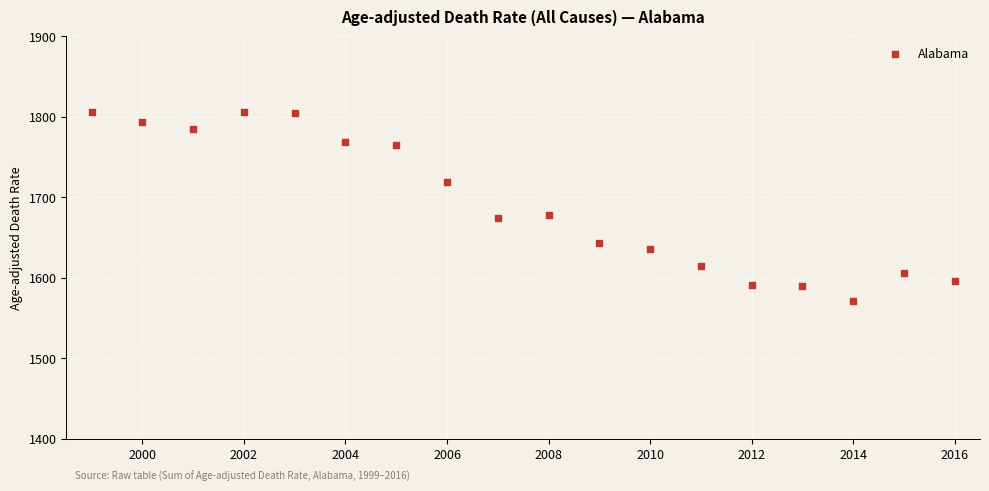

What is the range of X values (max minus min)?

17.0